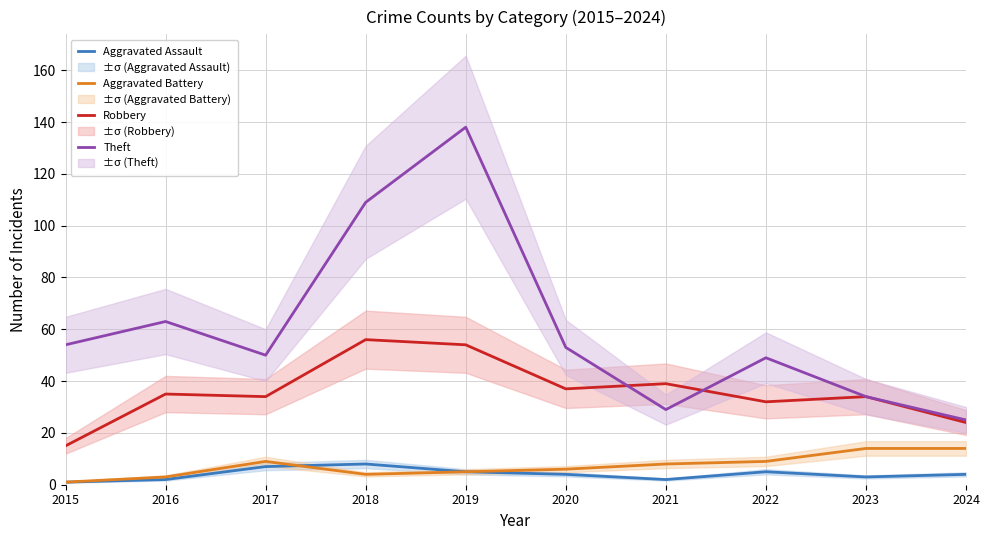

How many interior local valleys does the Theft series have?

2